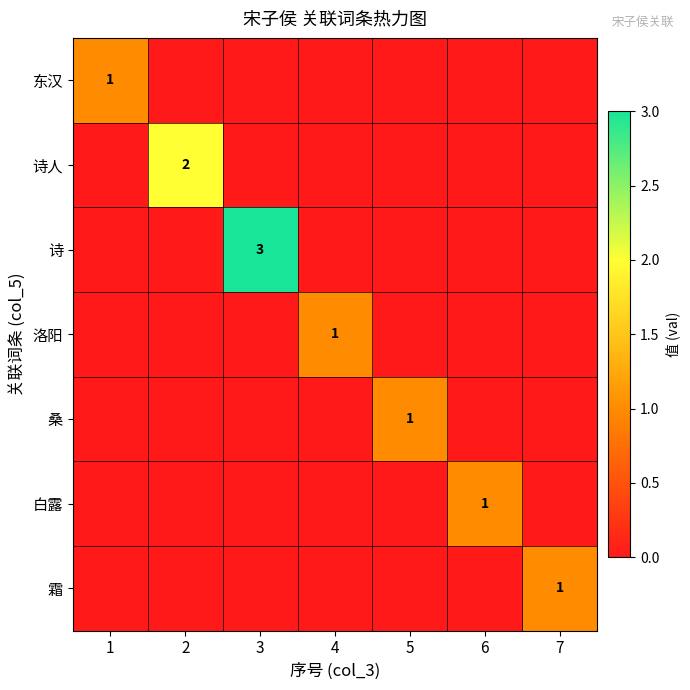

True or false: 诗 has a value of 3 at 3.

True